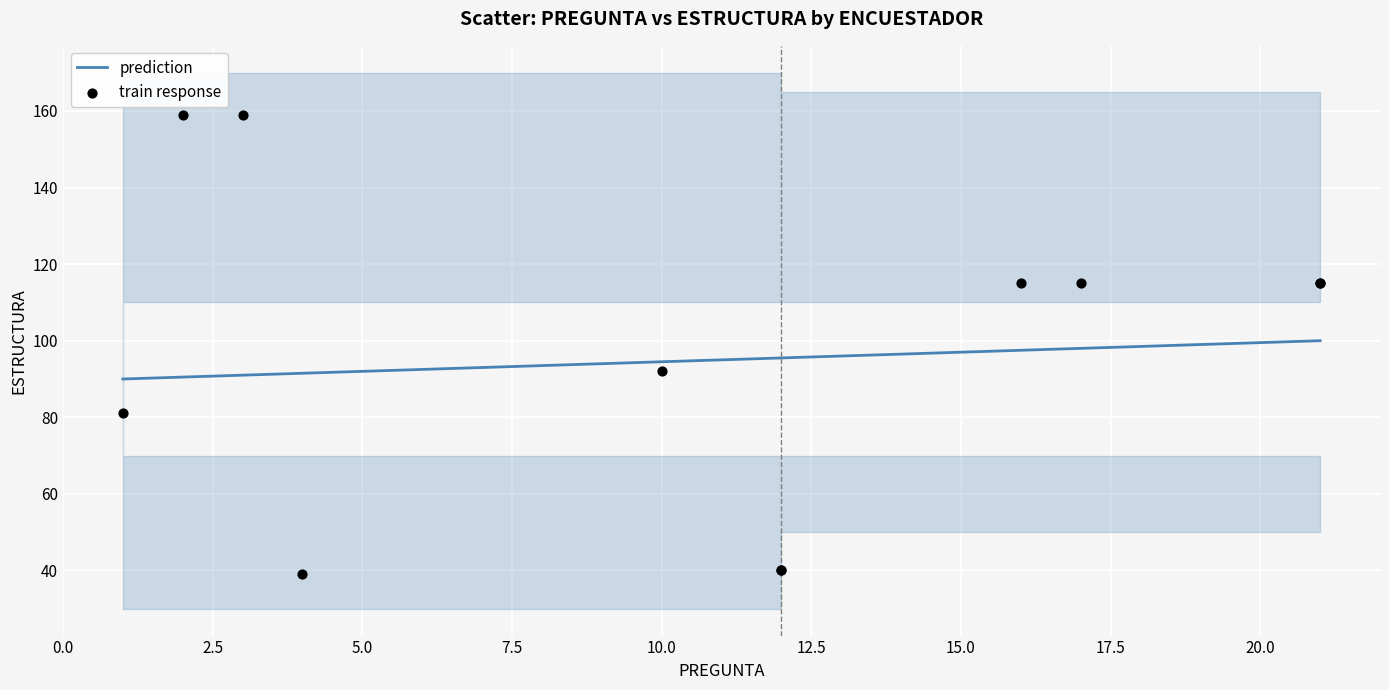

What Y value in the scatter plot is closest to 99?

92